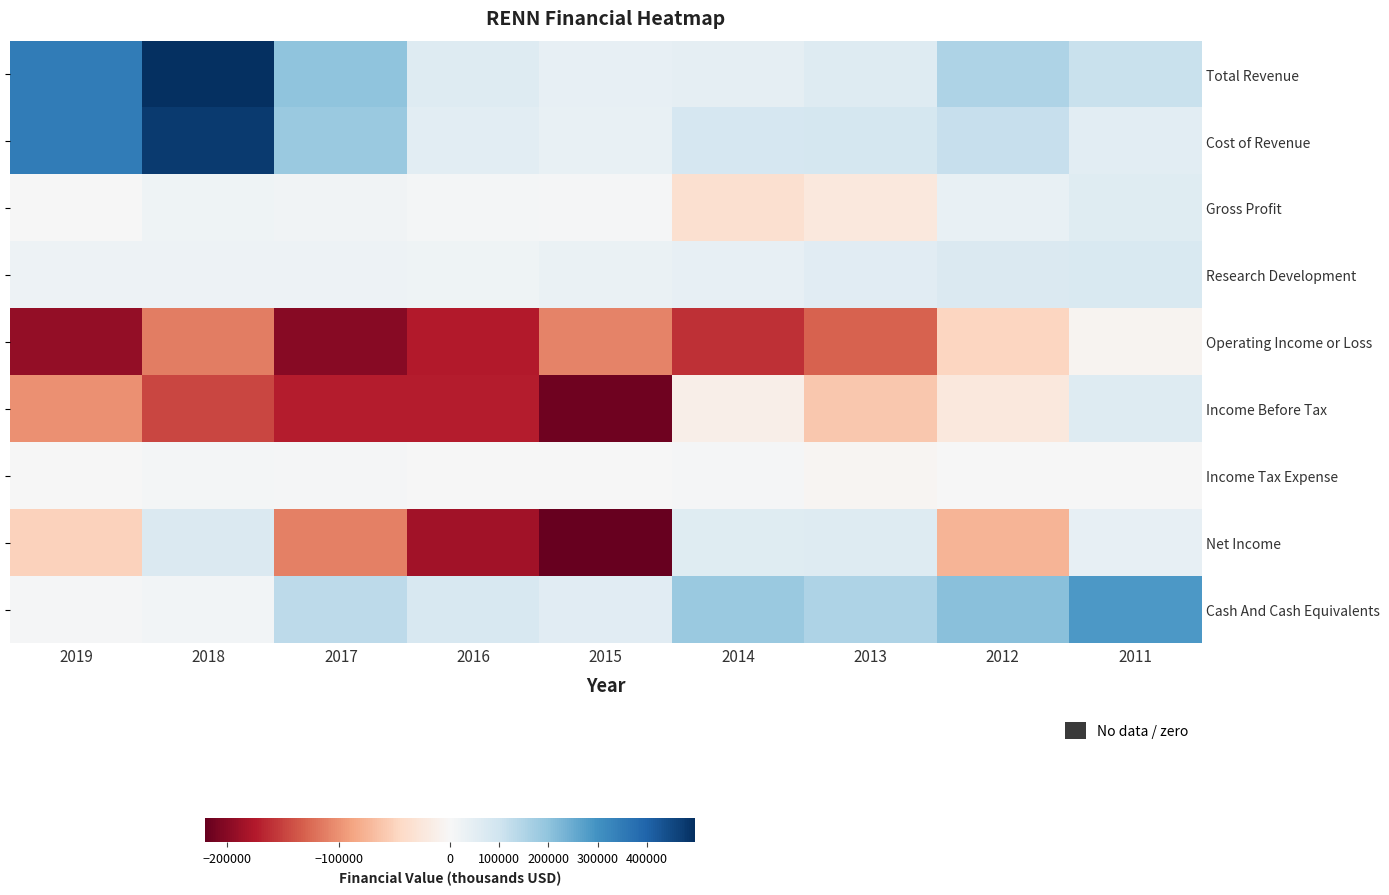

Which series has the largest range (max minus min)?

Total Revenue